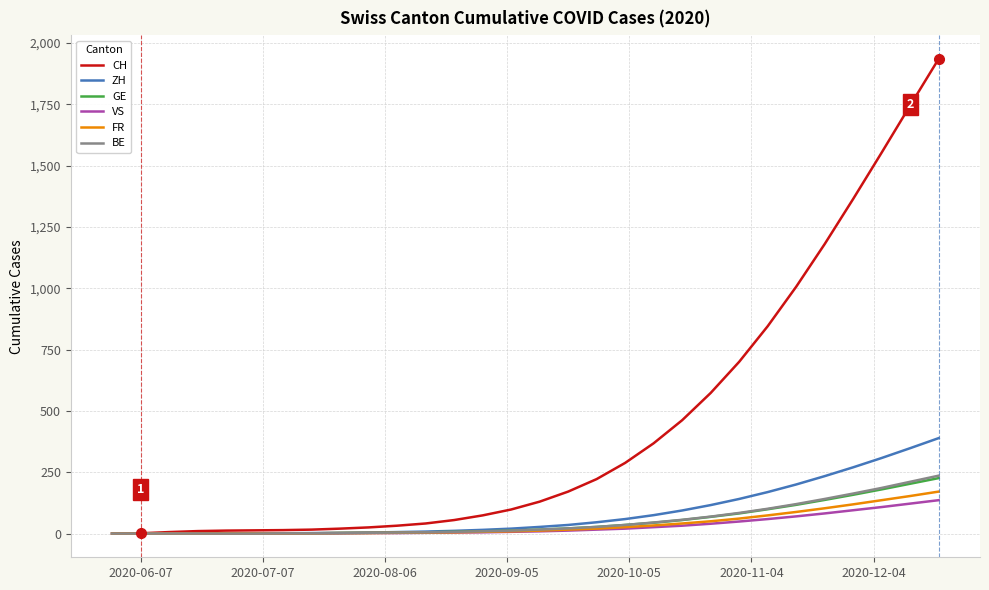

What is the greatest value displayed?

1935